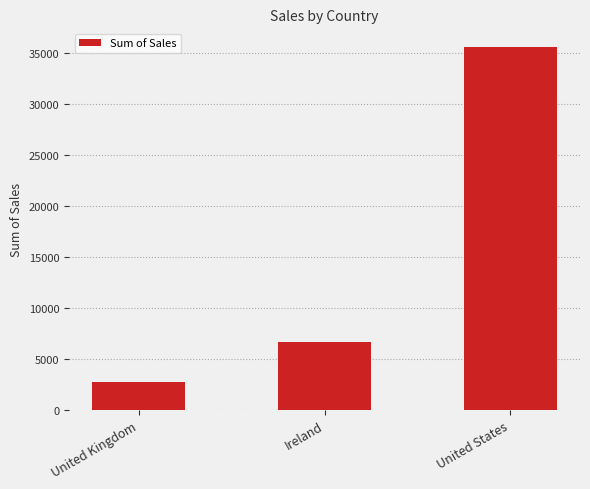

Which label corresponds to the largest value in the chart?

United States